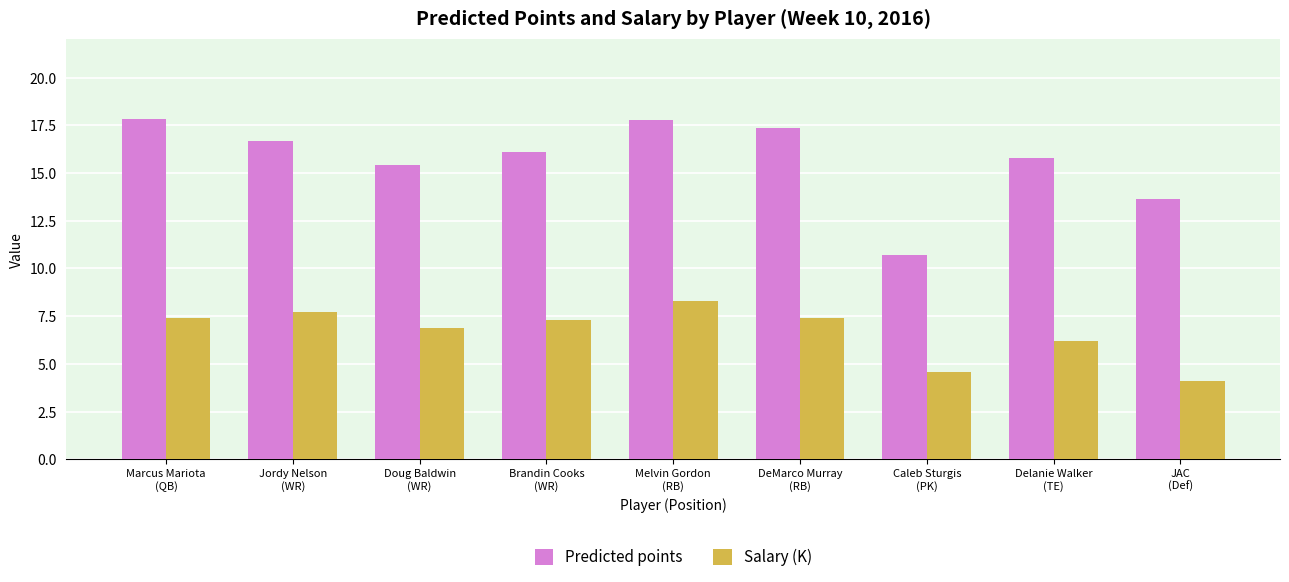

At which category is the sum across all series the highest?

Melvin Gordon
(RB)